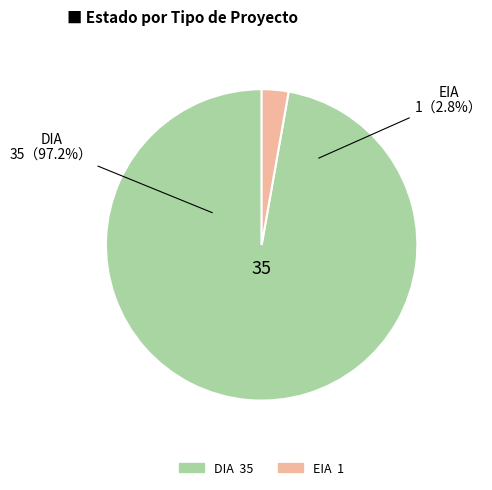

How many segments does this pie chart have?

2